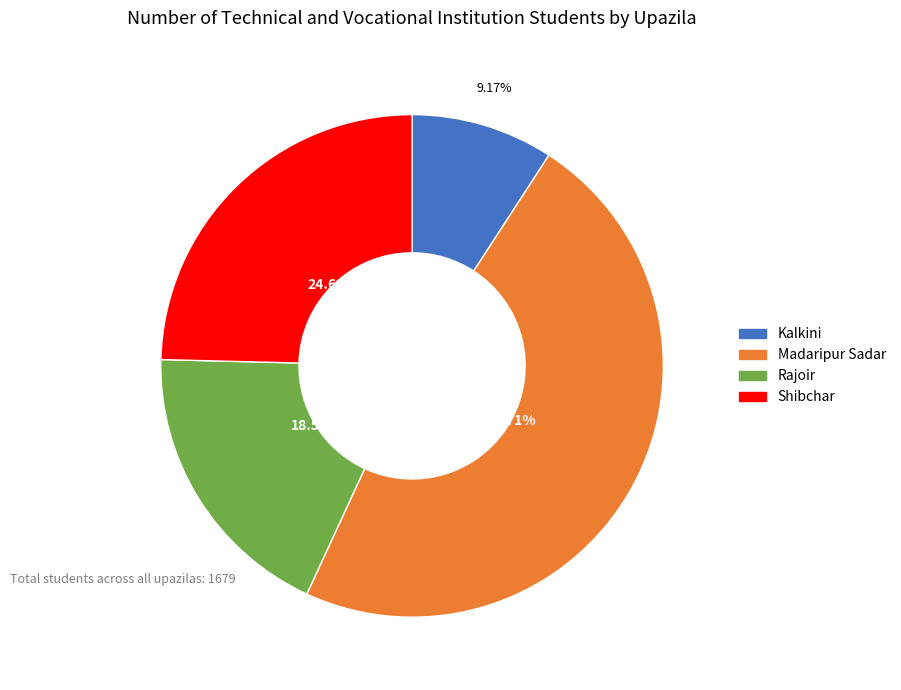

To the nearest percent, what is the difference between the largest and smallest slice percentages?

39%